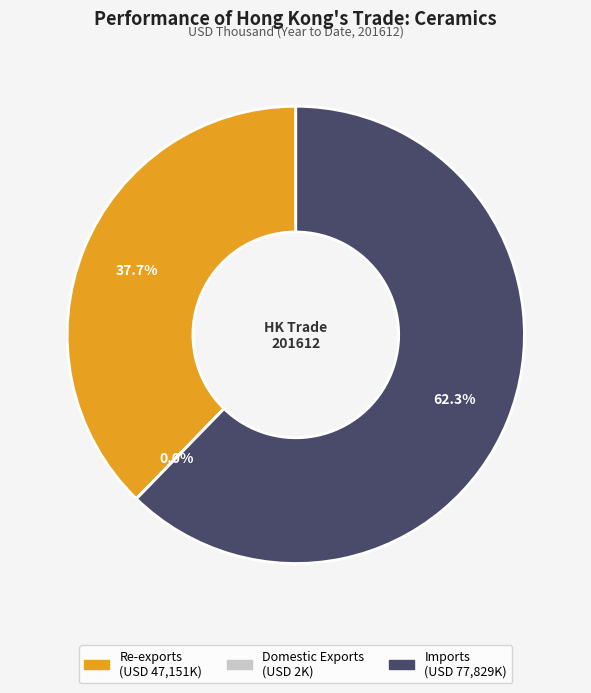

Is there any slice that represents more than half of the pie?

Yes